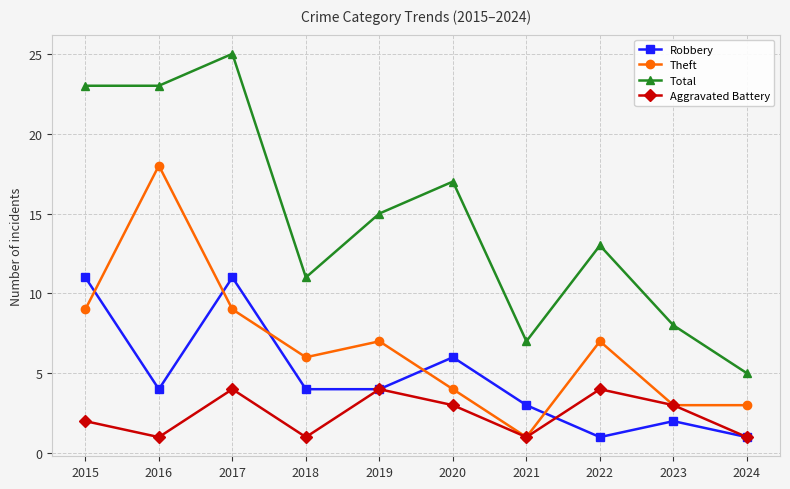

Which series has the widest spread of values?

Total